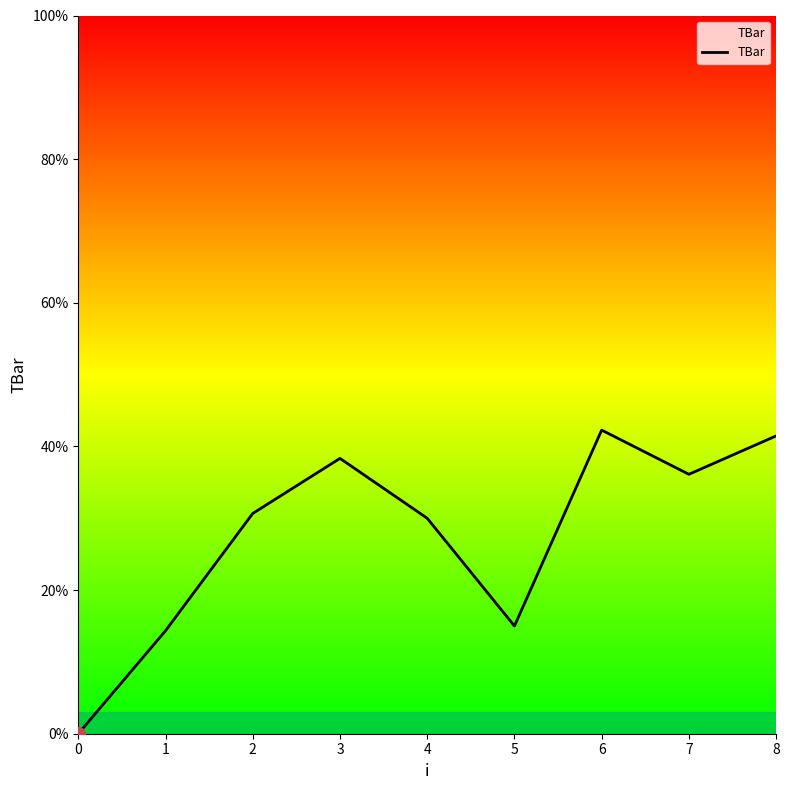

What is the difference between the maximum and minimum values?

42.3